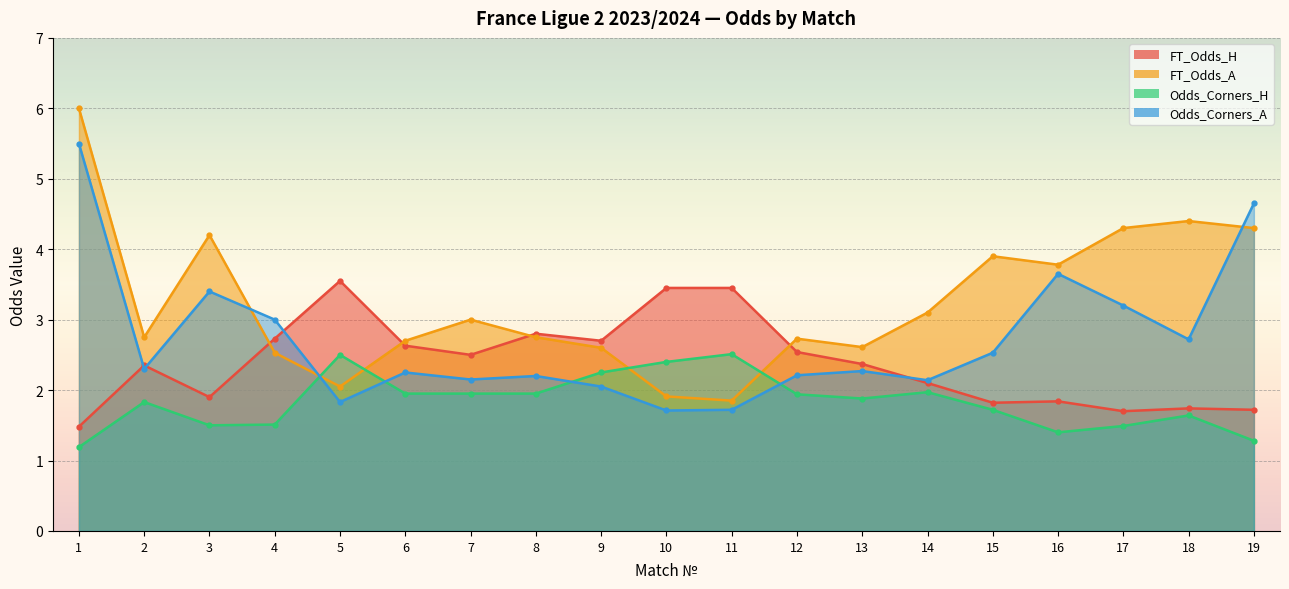

How many series are shown in this chart?

4